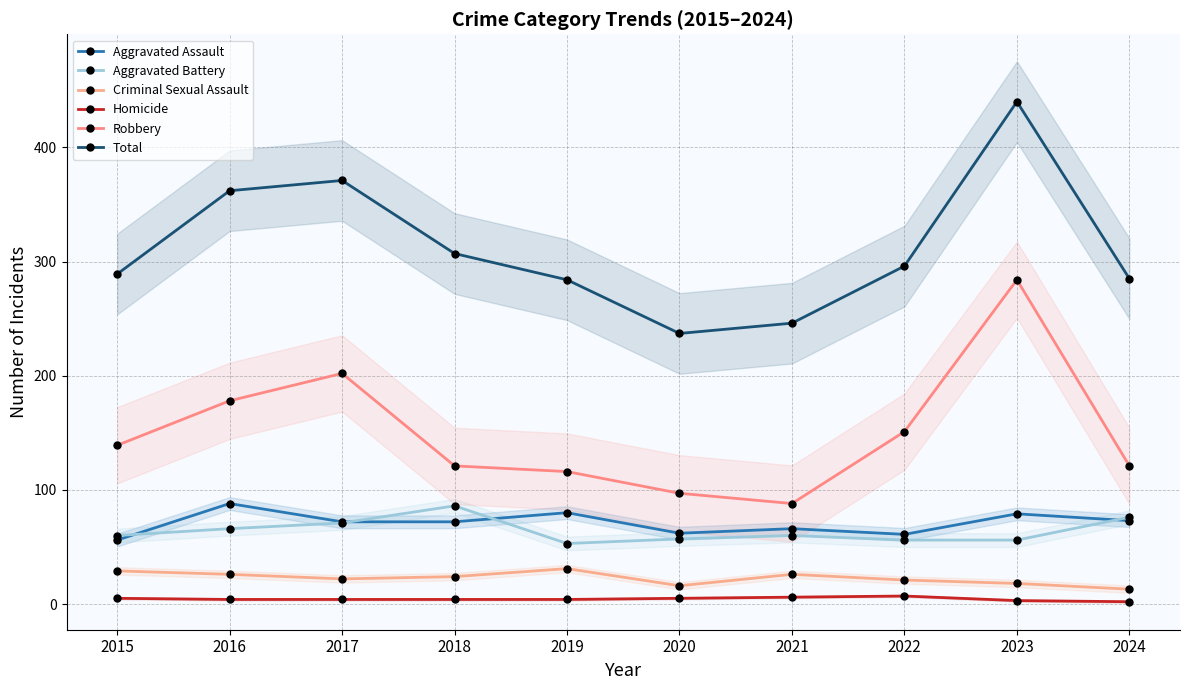

How many distinct data groups are displayed?

6